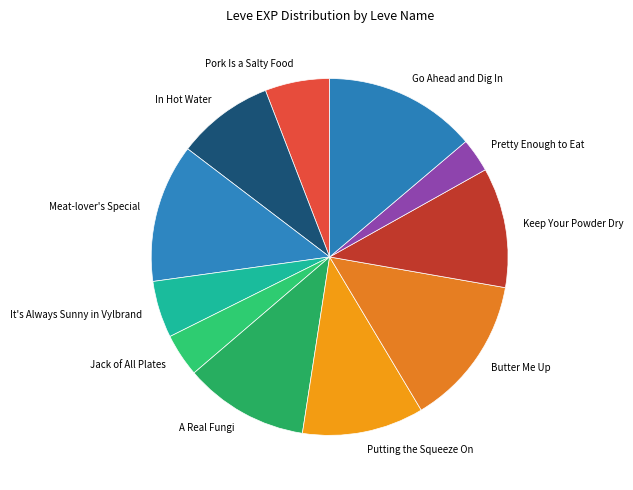

Does Butter Me Up account for over 50% of the chart?

No